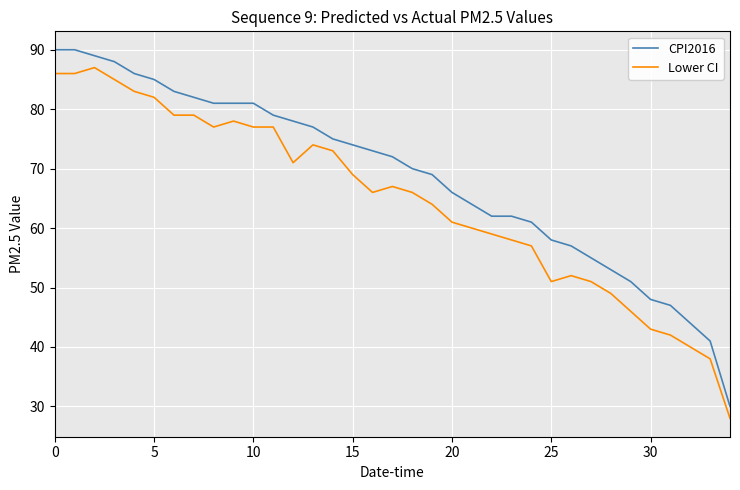

List the series in order of their overall mean, lowest first.

Lower CI, CPI2016